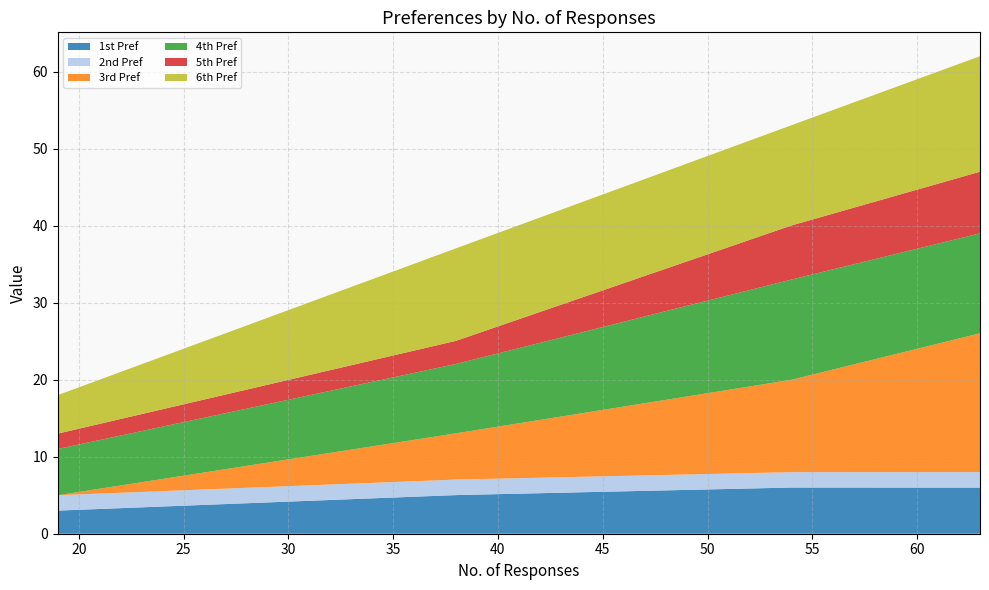

Reading right to left, extract all data points from this chart.

1st Pref: 63=6.0	54=6.0	38=5.0	19=3.0
2nd Pref: 63=2.0	54=2.0	38=2.0	19=2.0
3rd Pref: 63=18.0	54=12.0	38=6.0	19=0.0
4th Pref: 63=13.0	54=13.0	38=9.0	19=6.0
5th Pref: 63=8.0	54=7.0	38=3.0	19=2.0
6th Pref: 63=15.0	54=13.0	38=12.0	19=5.0